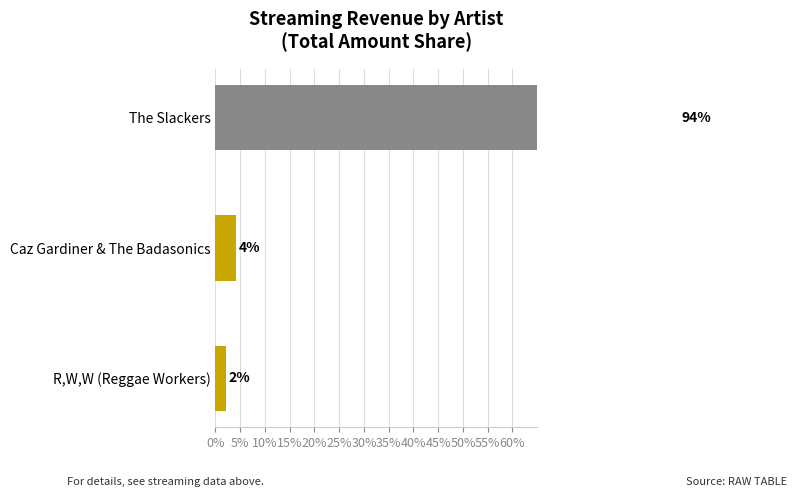

Is it true that the value at The Slackers is 49.1?

False